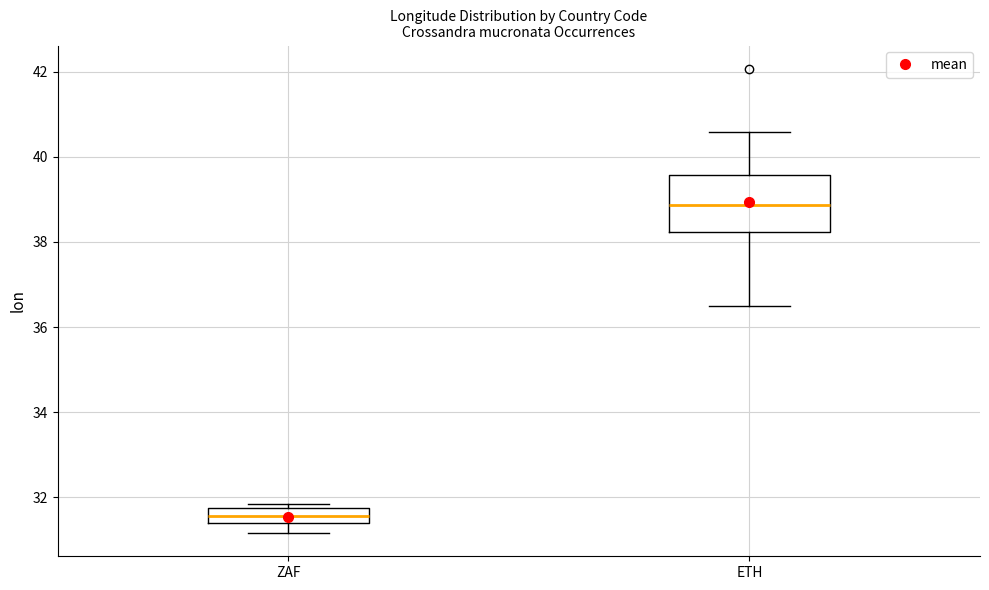

Comparing the boxes themselves (not the whiskers), which one is the tallest?

ETH